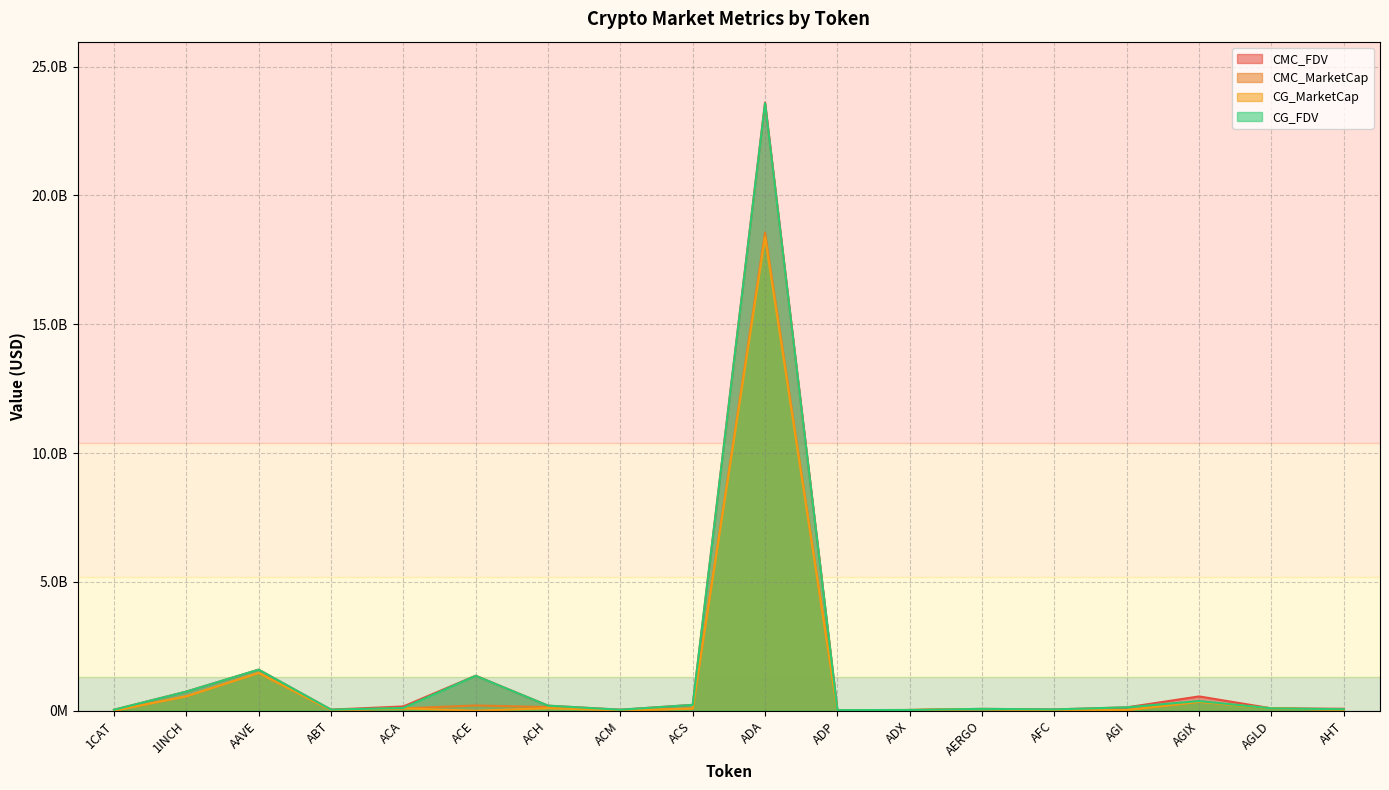

Between which two adjacent categories do CMC_MarketCap and CMC_FDV first intersect?

AGIX and AGLD